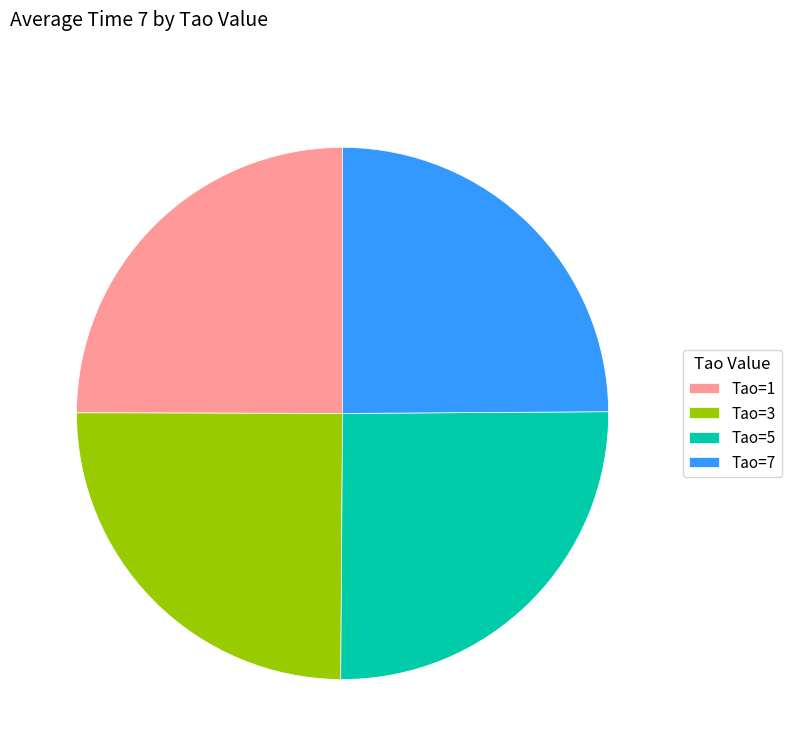

How many segments does this pie chart have?

4